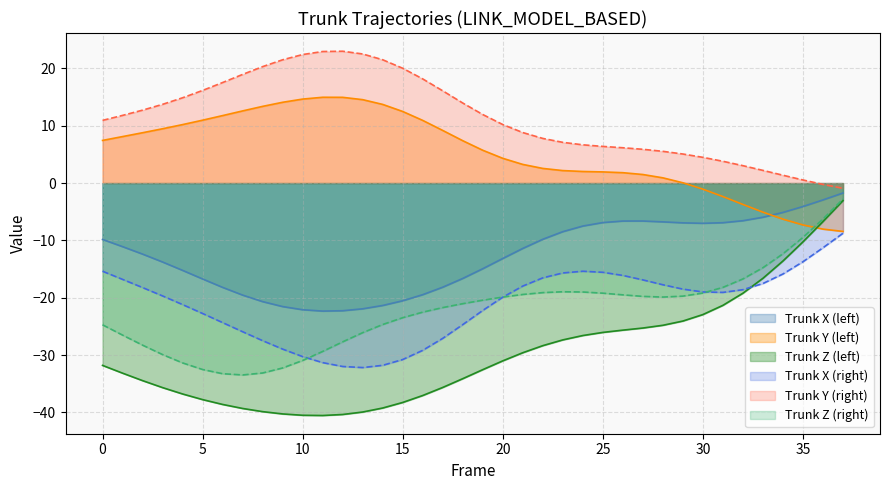

Rank the series by their maximum value, from lowest to highest.

X_right, Z_left, Z_right, X_left, Y_left, Y_right